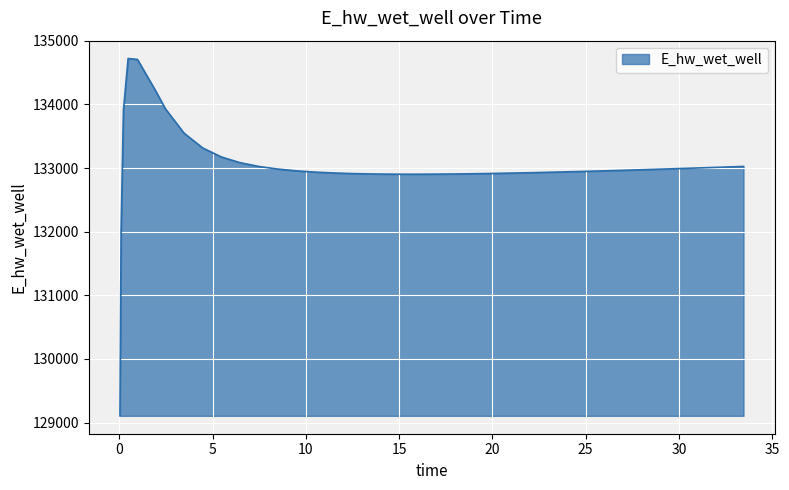

Does the chart display data point markers on the line(s)?

No